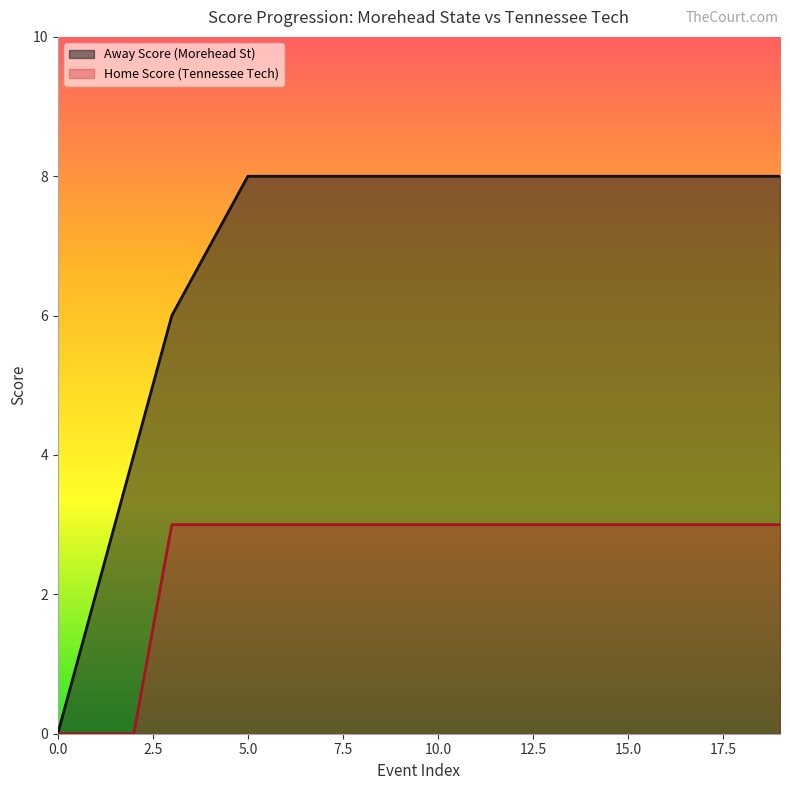

Is it true that Away Score equals 8 at 11?

True